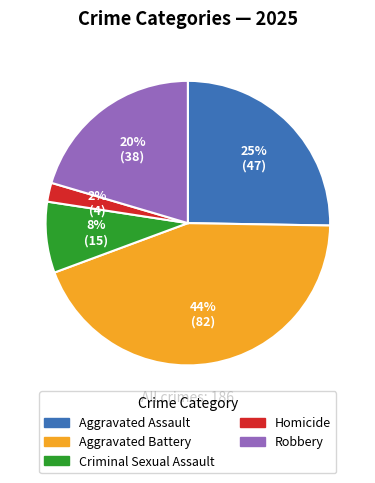

What percentage is the Homicide slice, to the nearest percent?

2%